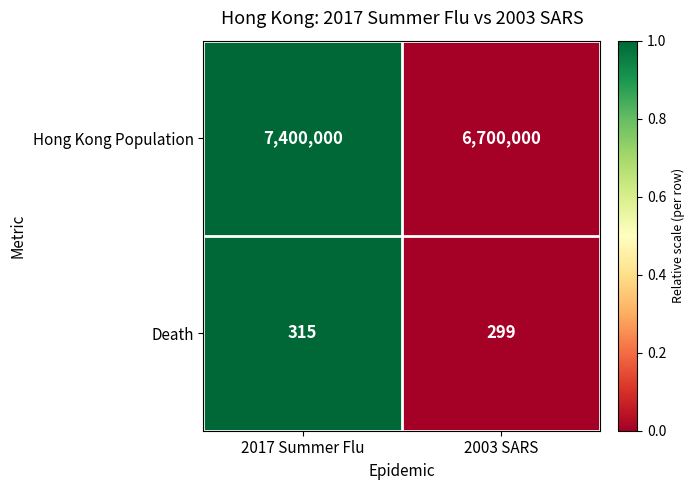

Reading left to right, what are all the values shown in this chart?

Hong Kong Population: 7400000	6700000
Death: 315	299